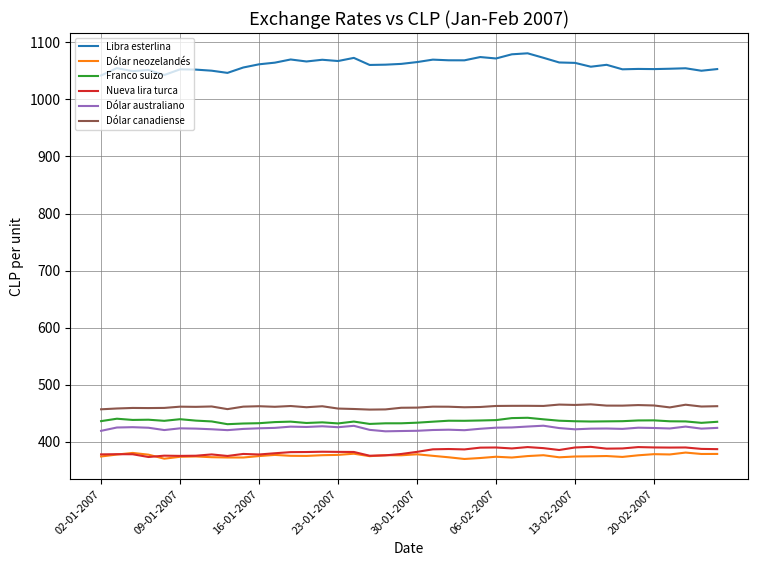

True or false: Dólar australiano and Dólar neozelandés intersect in this chart.

False